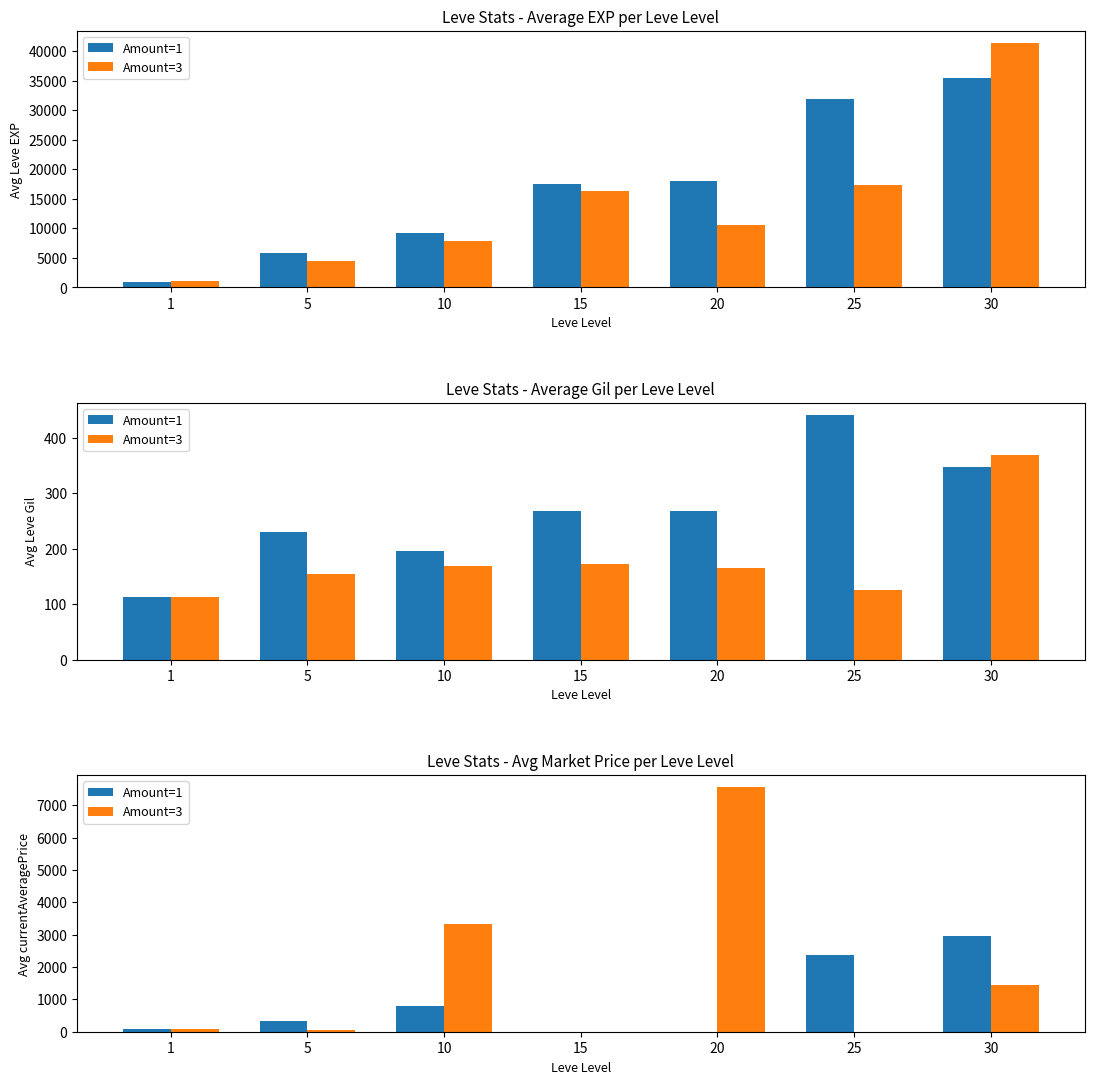

At which category is the sum across all series the highest?

20